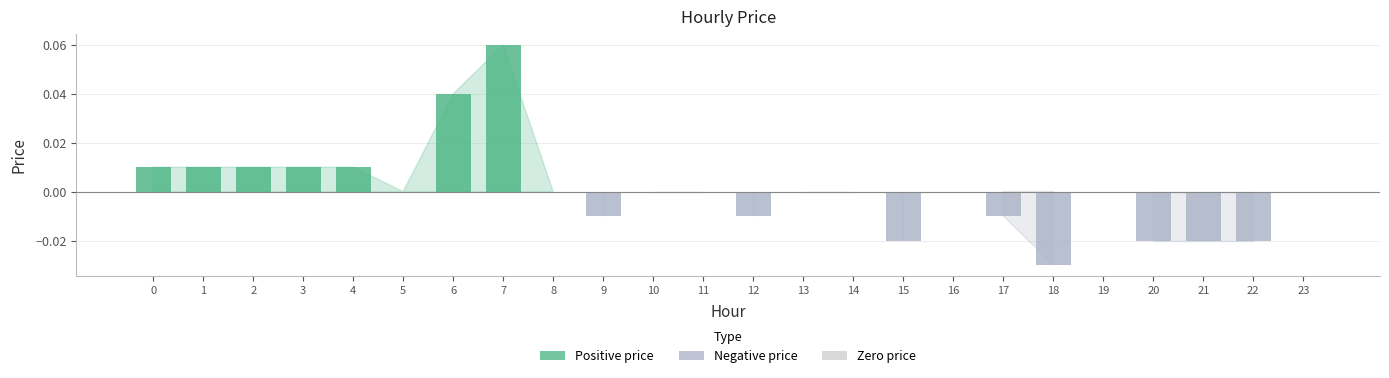

Rank the categories by value from lowest to highest.

18, 15, 20, 21, 22, 9, 12, 17, 5, 8, 10, 11, 13, 14, 16, 19, 23, 0, 1, 2, 3, 4, 6, 7